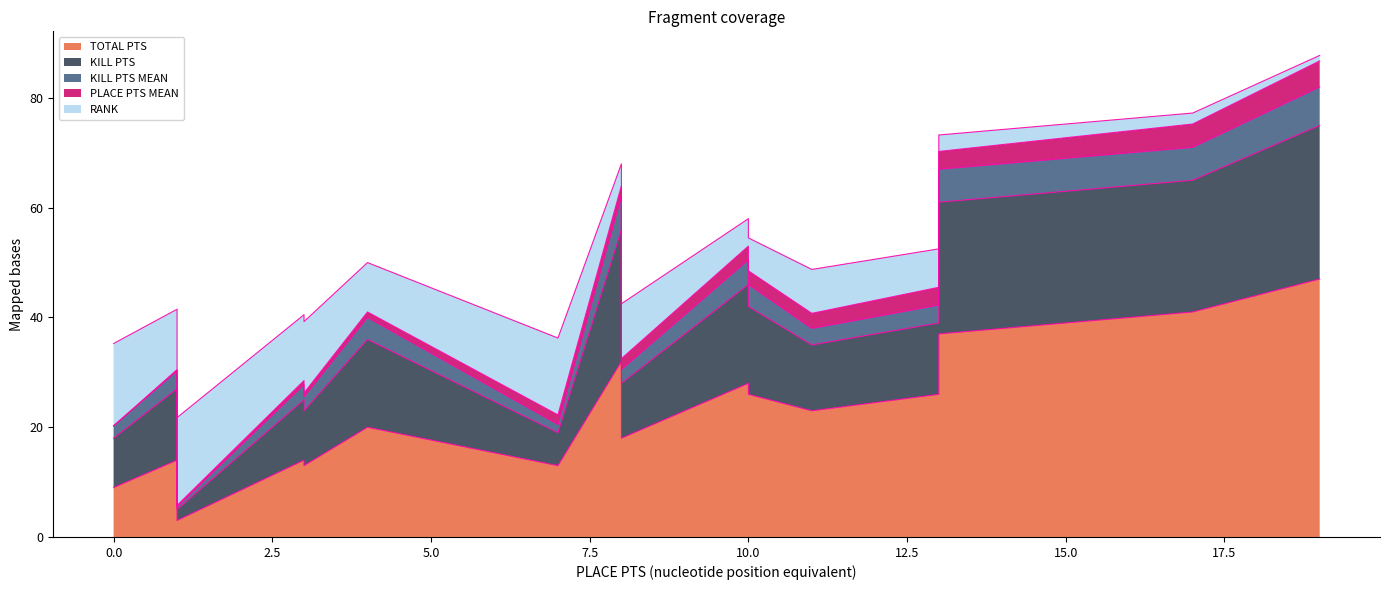

True or false: KILL PTS MEAN and KILL PTS cross at least once.

False